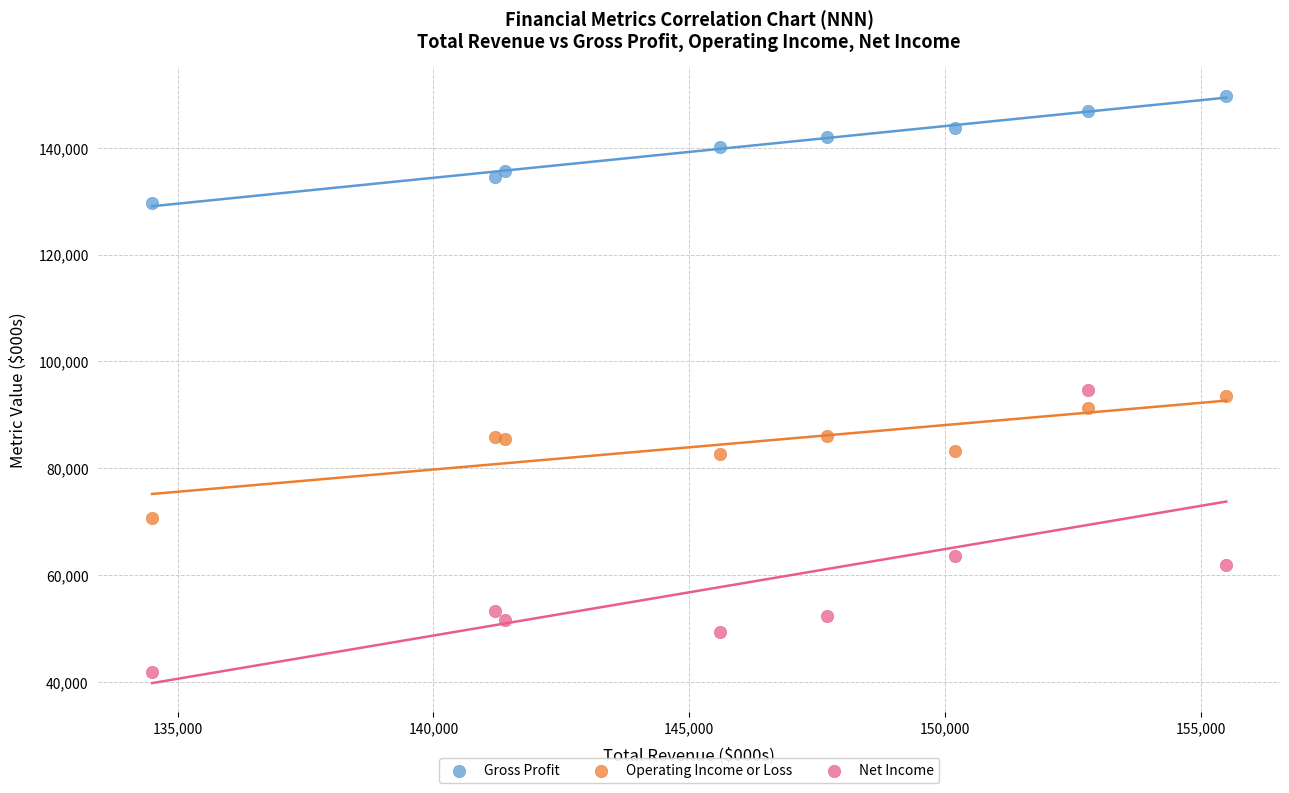

Which series has the widest spread of Y values?

Net Income